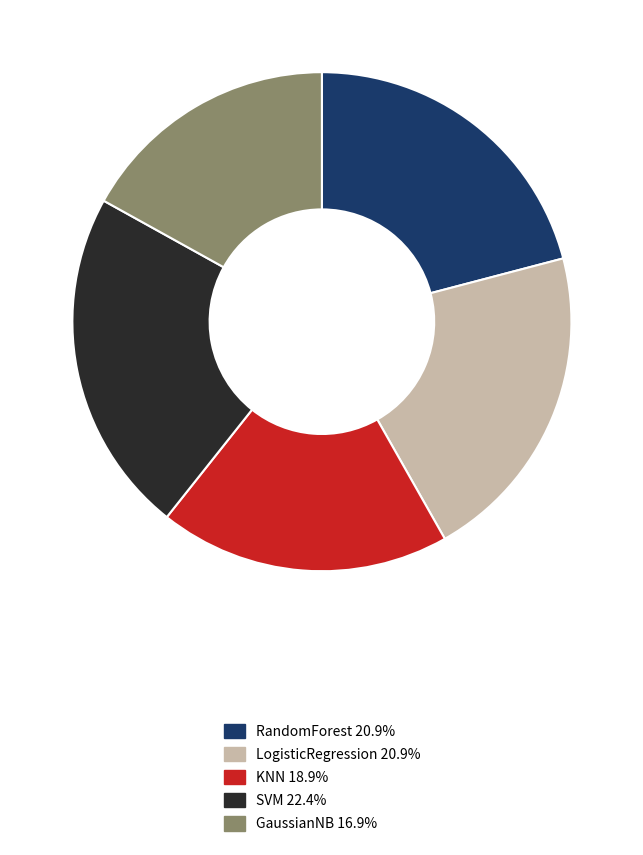

Do KNN and SVM together represent more than half of the pie?

No